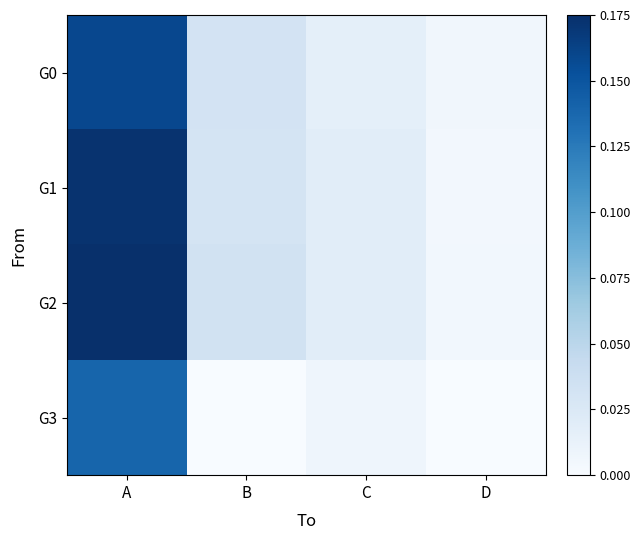

Which series has the largest range (max minus min)?

G2